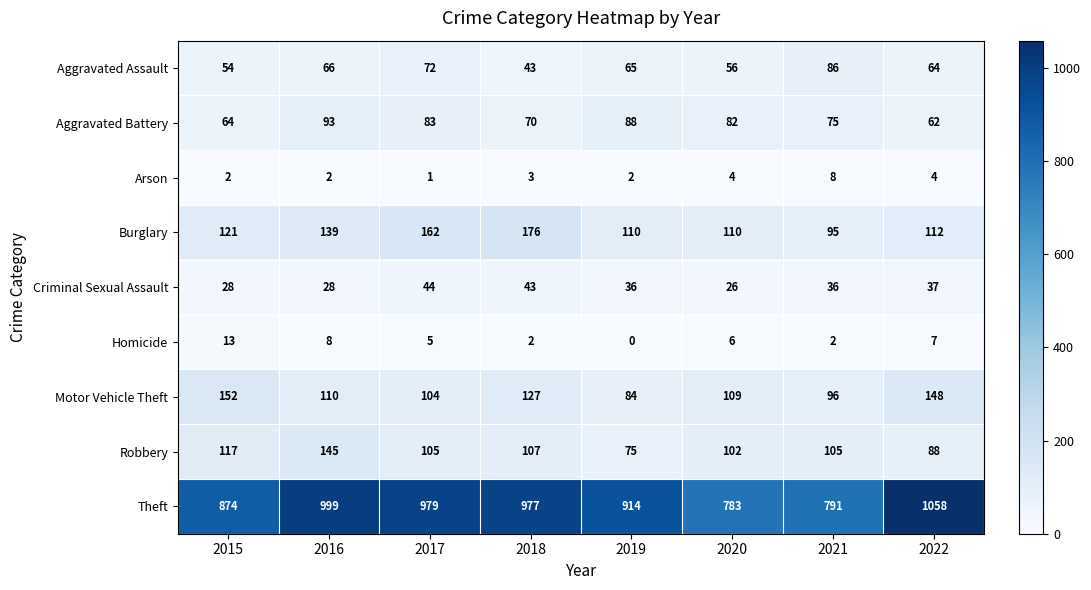

The value of Robbery at 2017 is 105. True or false?

True